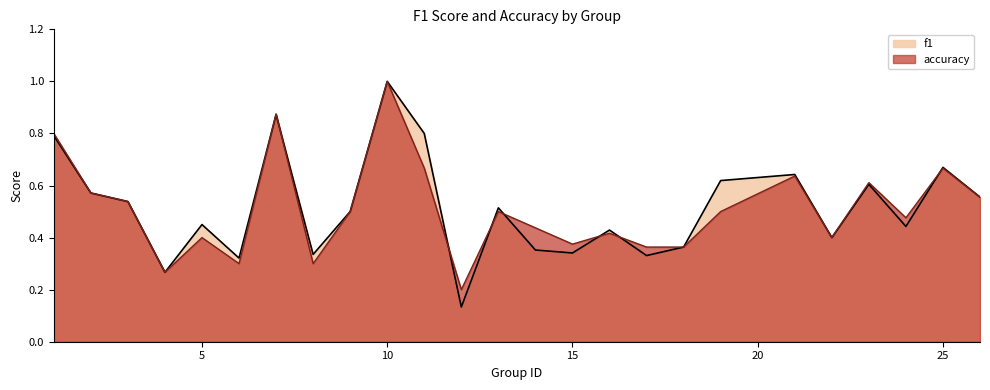

In accuracy, how many points are lower than both neighbors (excluding endpoints)?

7